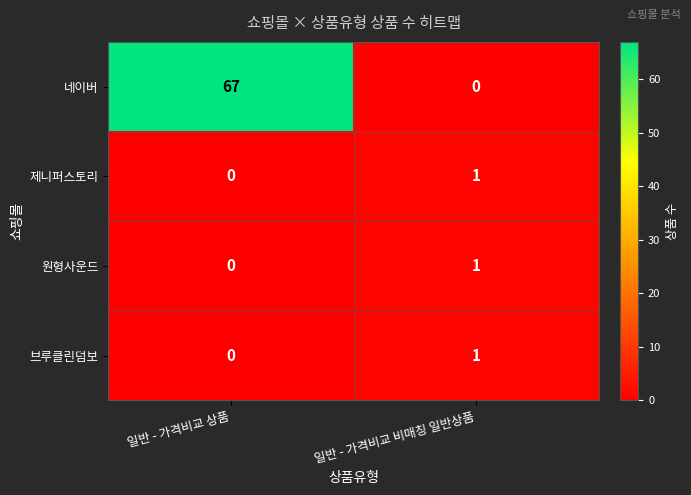

What is the sum of the 네이버 values at 일반 - 가격비교 비매칭 일반상품 and 일반 - 가격비교 상품?

67